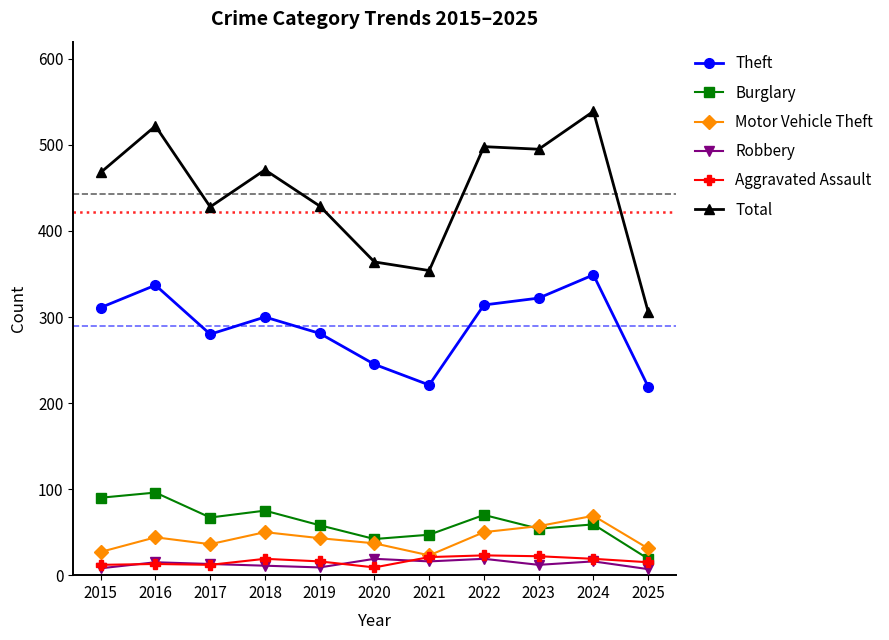

Which series changed the most between 2019 and 2021?

Total